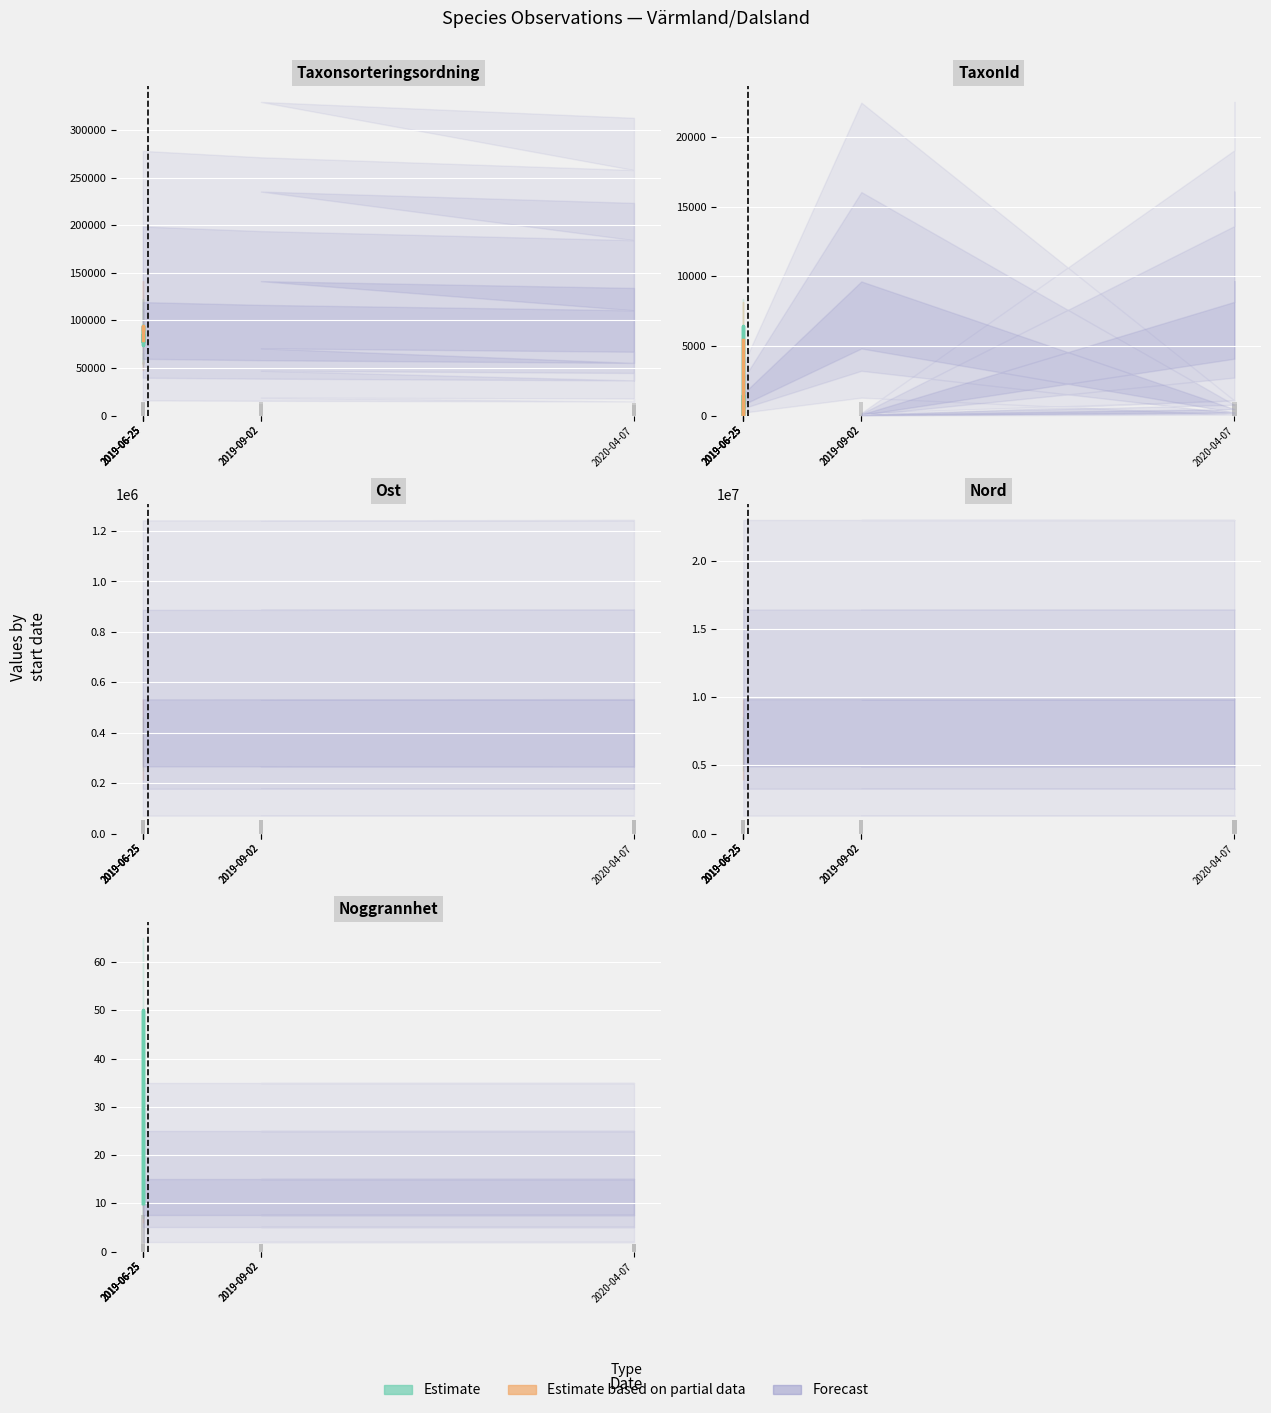

What is the total value across all series at 2019-06-25?

7013902.2